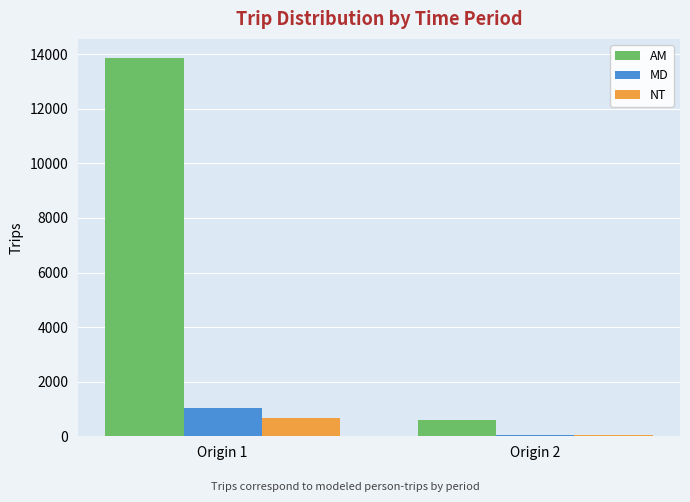

Which series changed the most between Origin 1 and Origin 2?

AM